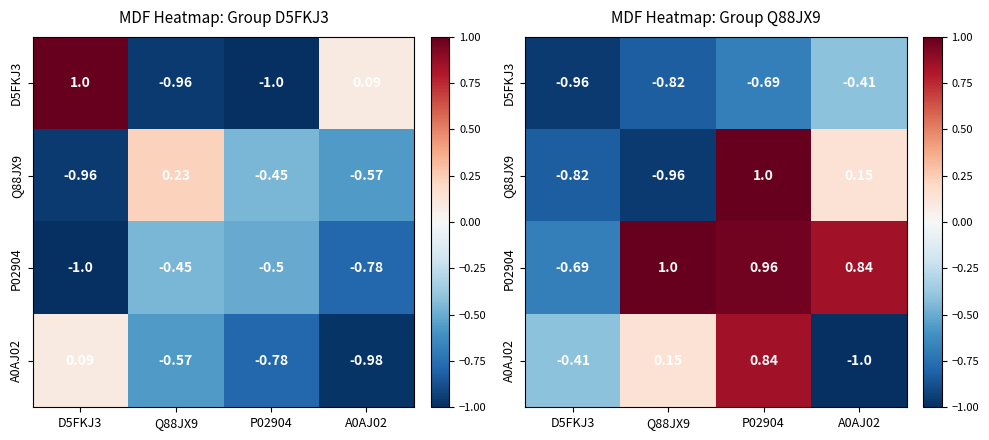

How many values in the P02904 series exceed 0?

3